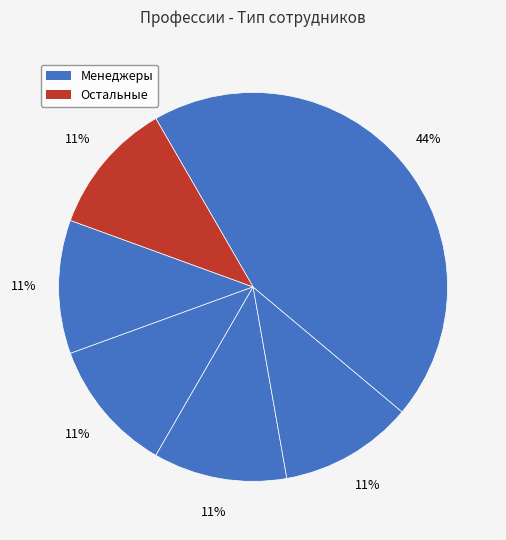

Count the number of slices in the pie.

6